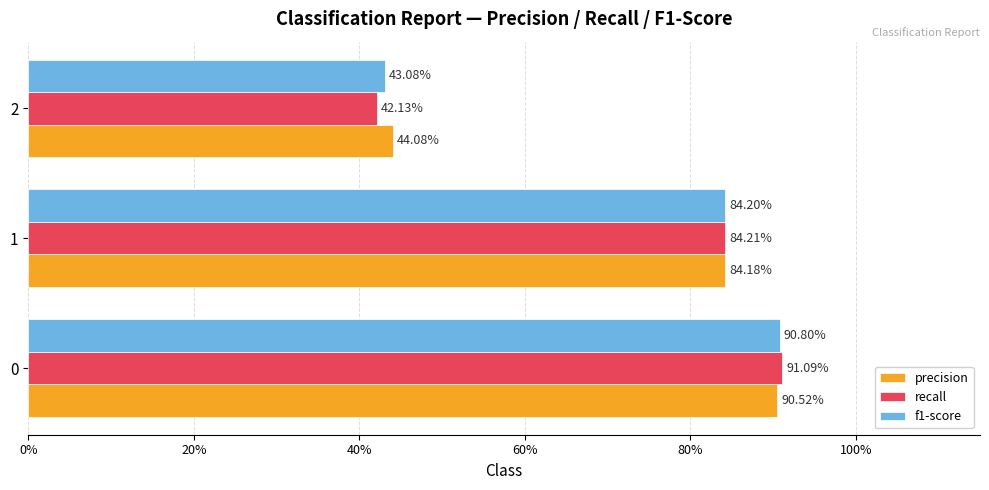

Reading right to left, transcribe all the data shown in this chart.

precision: 0.4	0.8	0.9
recall: 0.4	0.8	0.9
f1-score: 0.4	0.8	0.9